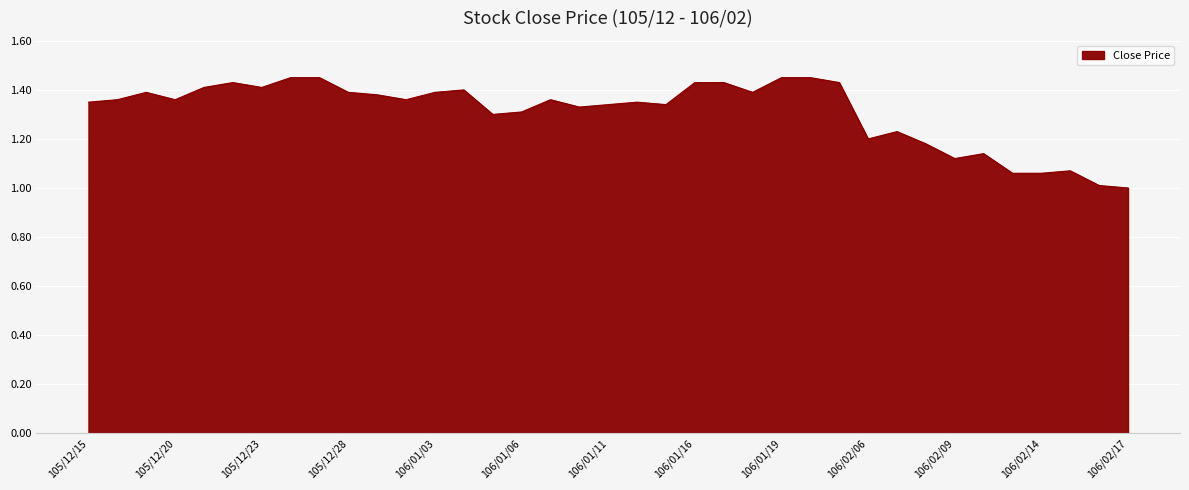

Rank the categories by value from highest to lowest.

105/12/26, 105/12/27, 106/01/19, 106/01/20, 105/12/22, 106/01/16, 106/01/17, 106/02/03, 105/12/21, 105/12/23, 106/01/04, 105/12/19, 105/12/28, 106/01/03, 106/01/18, 105/12/29, 105/12/16, 105/12/20, 105/12/30, 106/01/09, 105/12/15, 106/01/12, 106/01/11, 106/01/13, 106/01/10, 106/01/06, 106/01/05, 106/02/07, 106/02/06, 106/02/08, 106/02/10, 106/02/09, 106/02/15, 106/02/13, 106/02/14, 106/02/16, 106/02/17